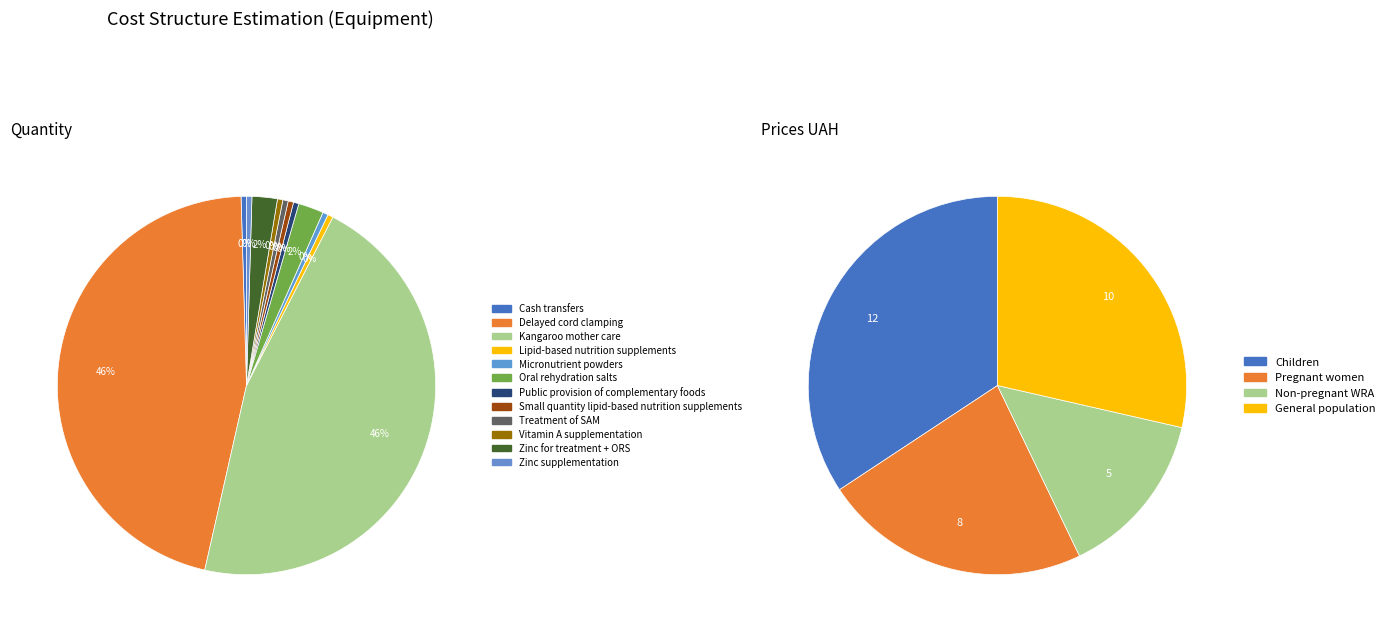

Does any single category account for the majority?

No